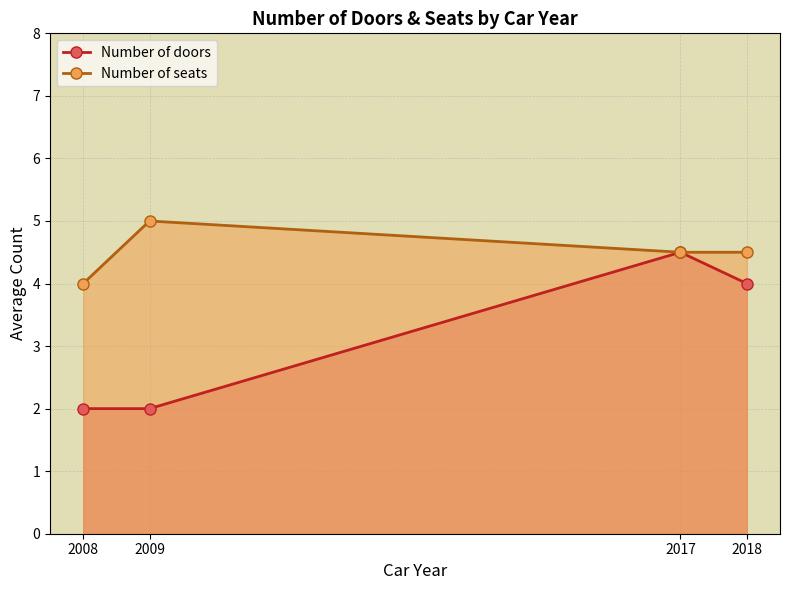

Rank the series at 2009 from highest to lowest value.

Number of seats, Number of doors